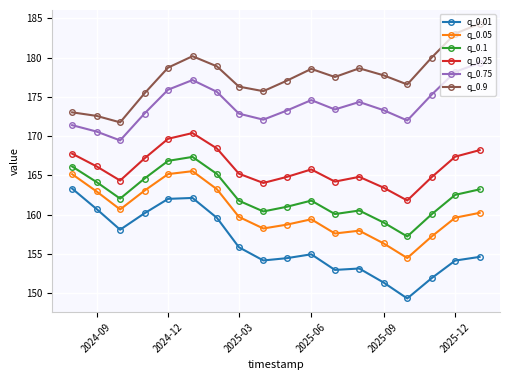

True or false: q_0.01 has more than 1 points higher than both neighbors.

True